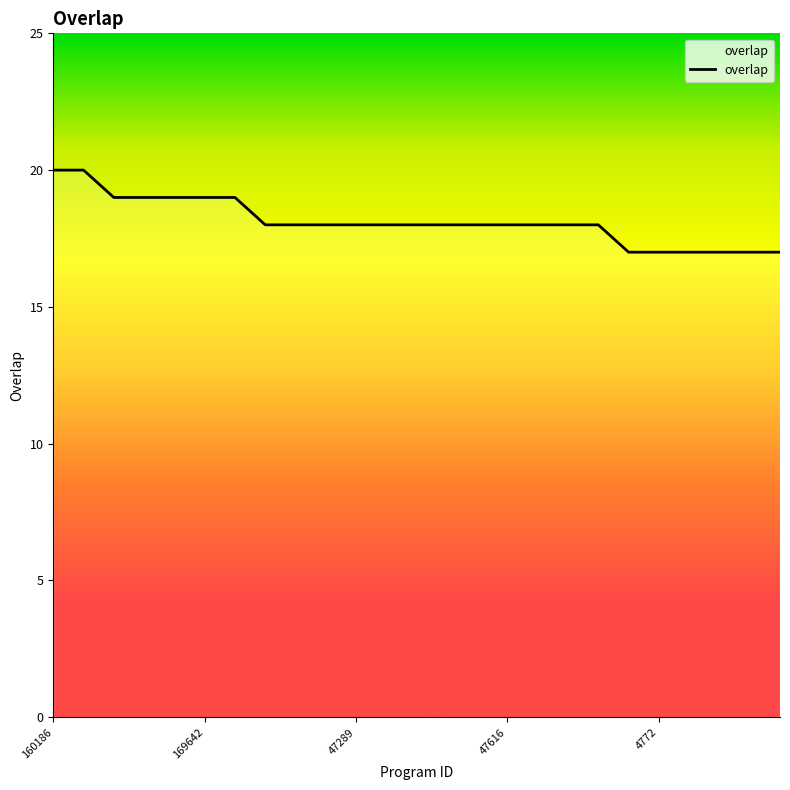

Does the chart have visible grid lines?

No